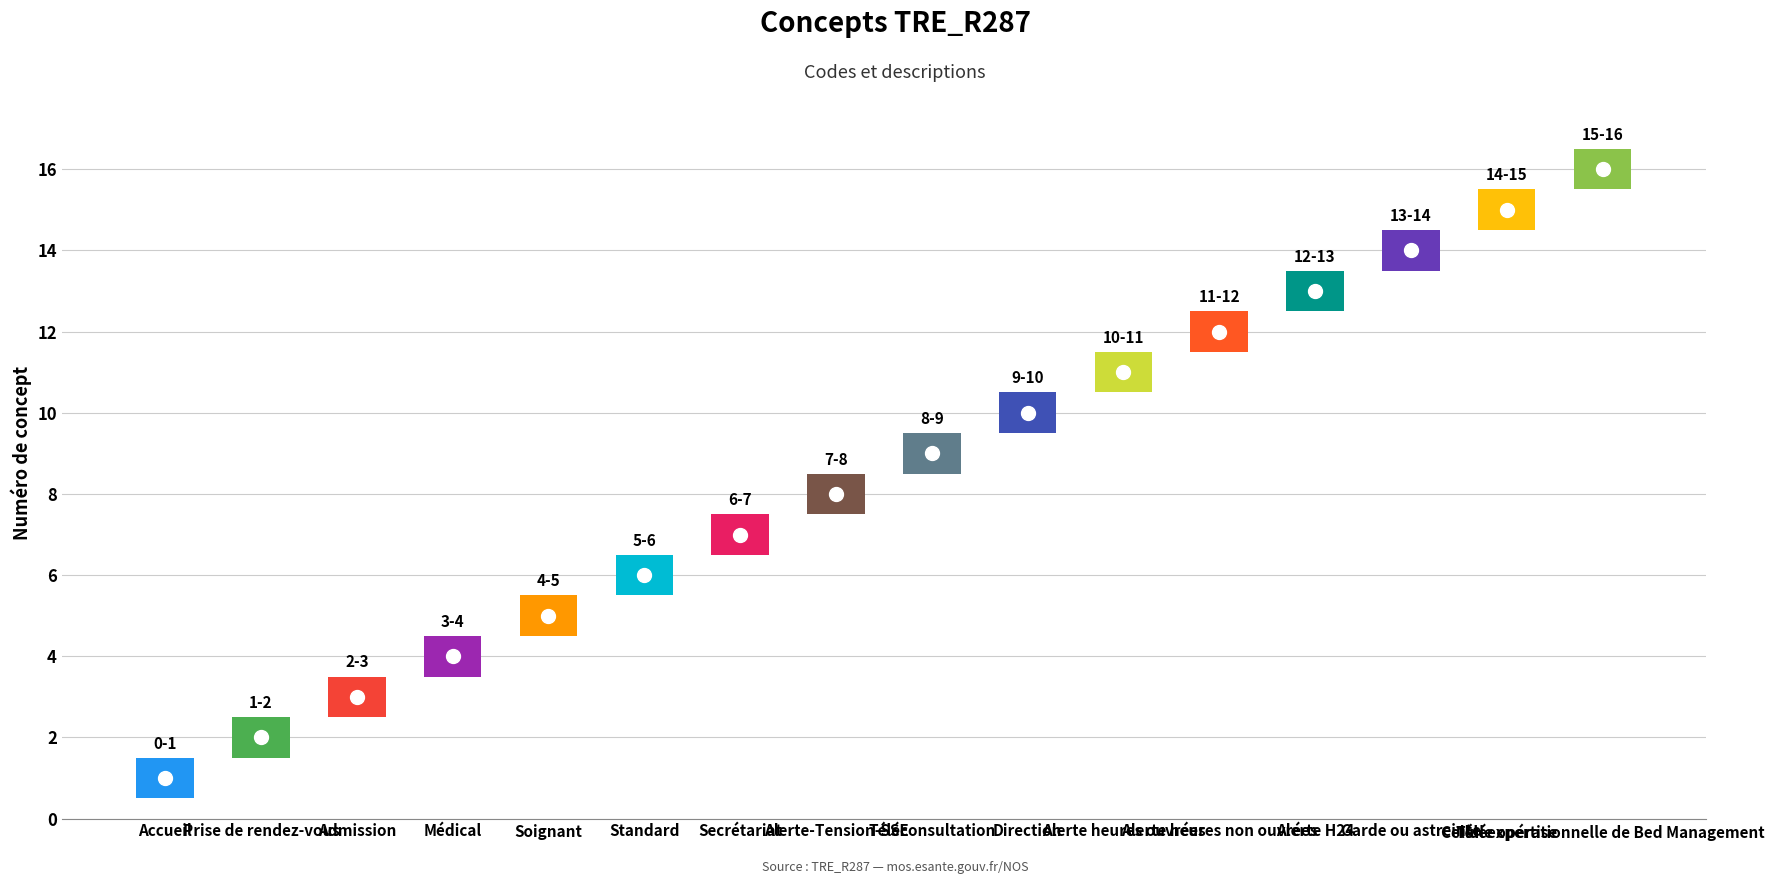

What is the maximum value shown in the chart?

16